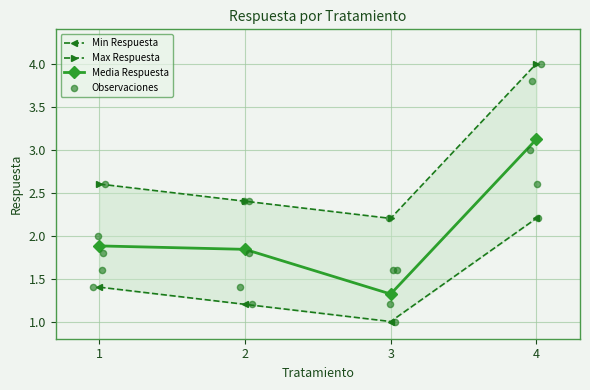

True or false: Media Respuesta has a value of 3.3 at 1.

False